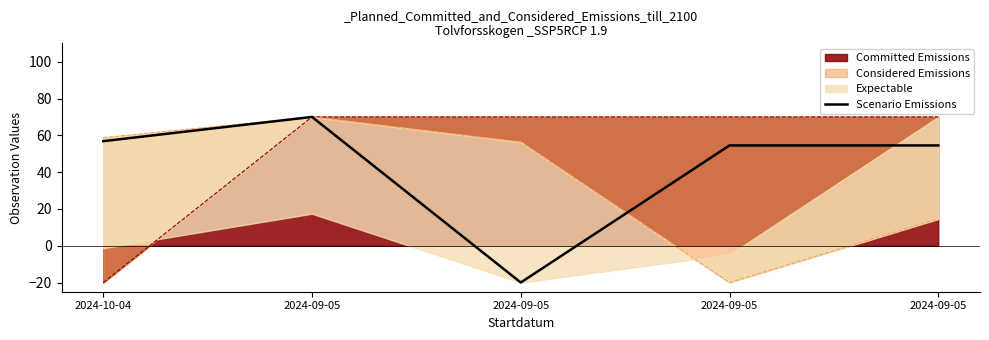

What is the difference between the maximum and minimum values?

90.0